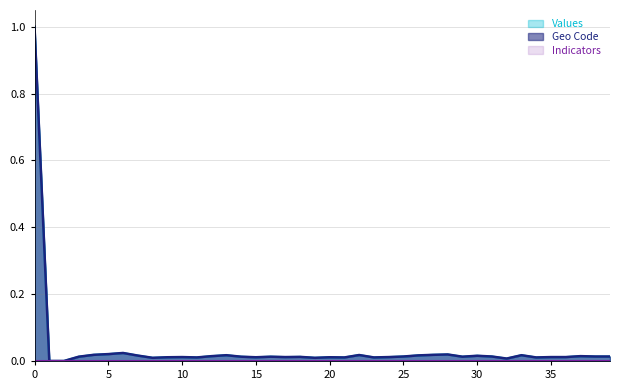

Which series has the largest range (max minus min)?

values